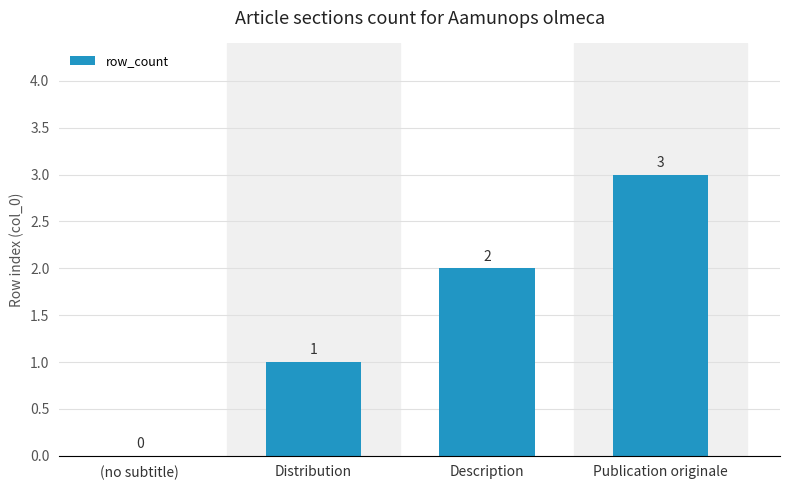

How many distinct data groups are displayed?

1